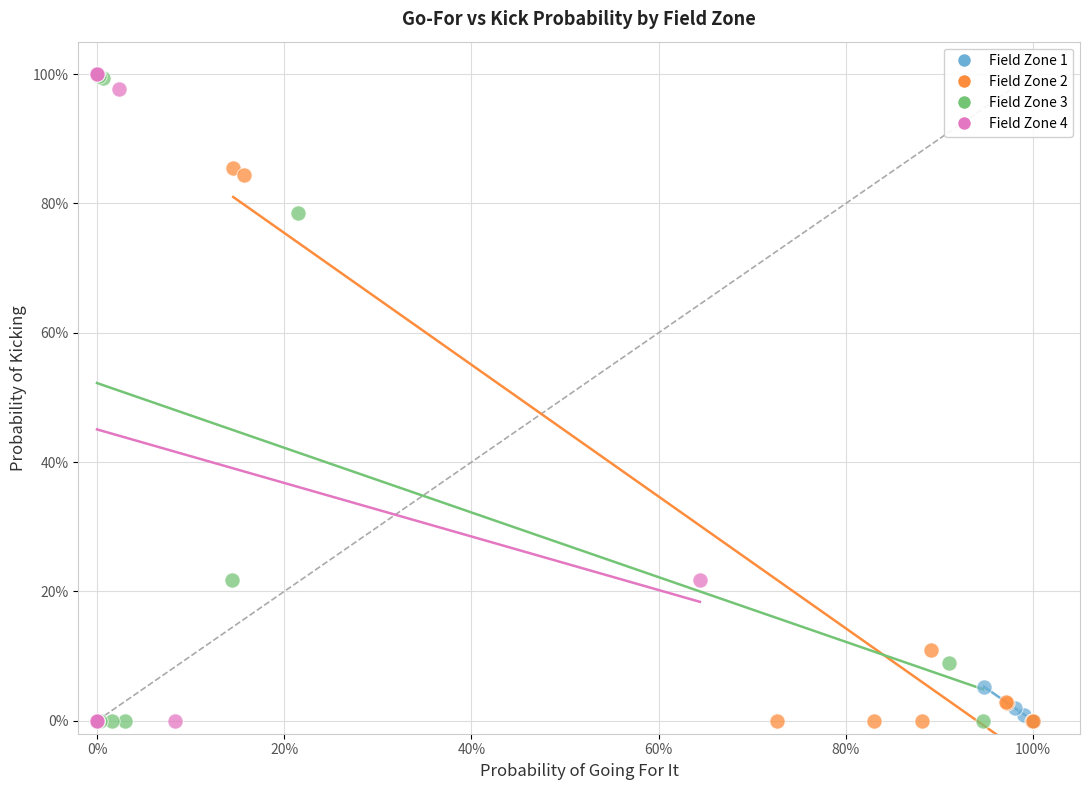

What are all the series names shown in the legend?

Field Zone 1, Field Zone 2, Field Zone 3, Field Zone 4